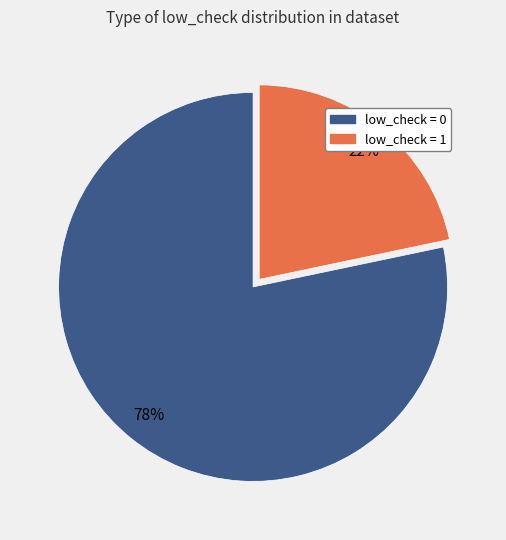

How many segments does this pie chart have?

2